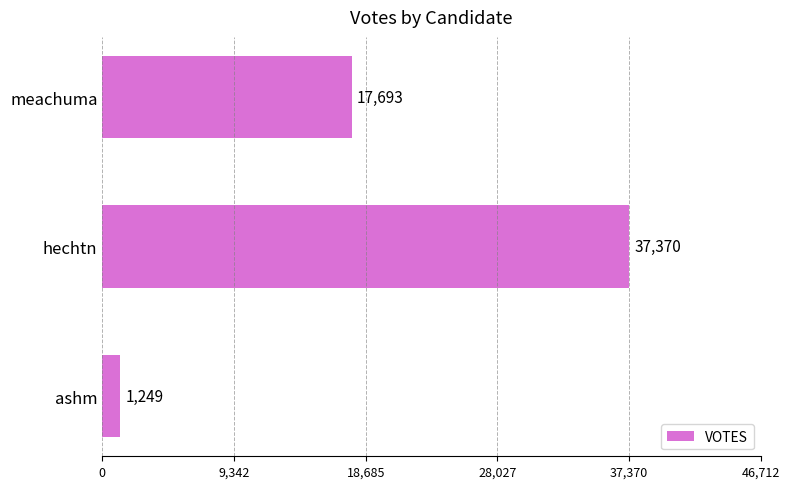

True or false: the data shows 30936 at meachuma.

False